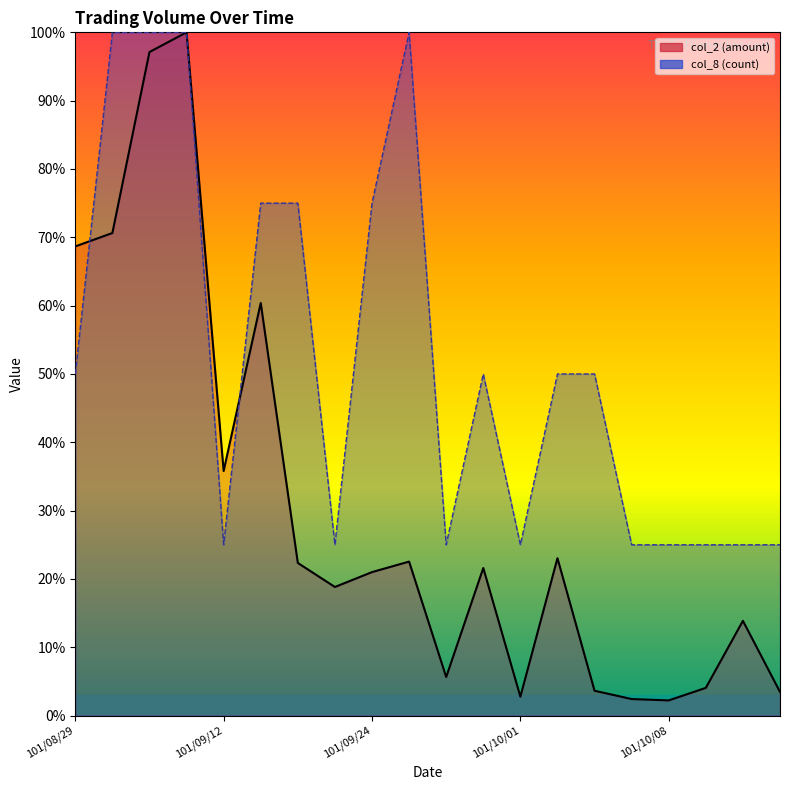

What is the lowest value of the col_8 series?

25.0